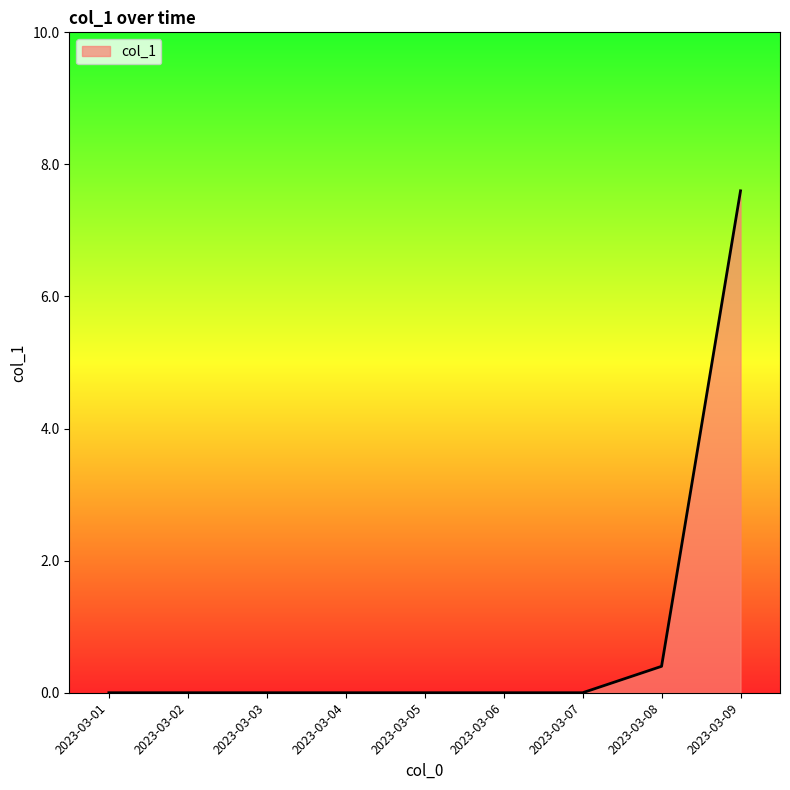

Does the chart have visible grid lines?

No